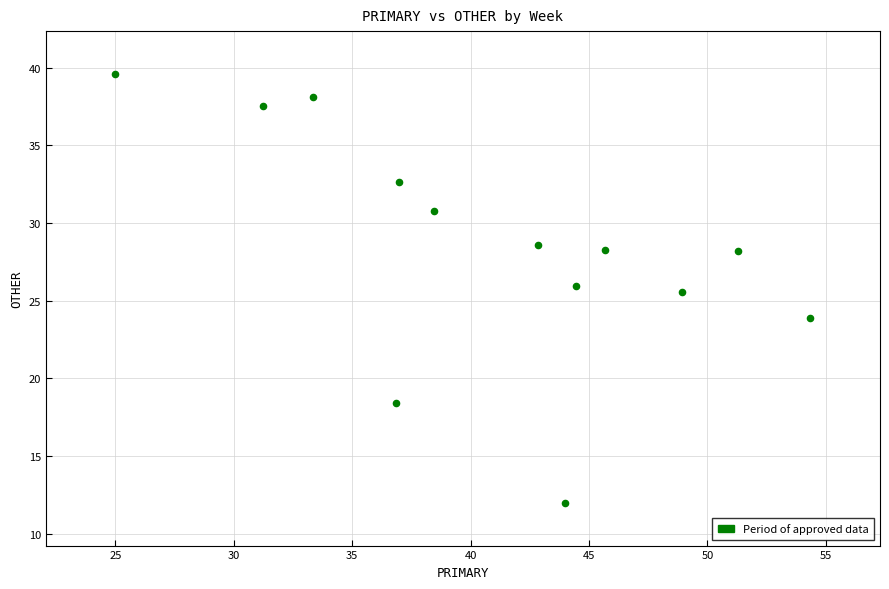

What Y value in the scatter plot is closest to 25?

25.5